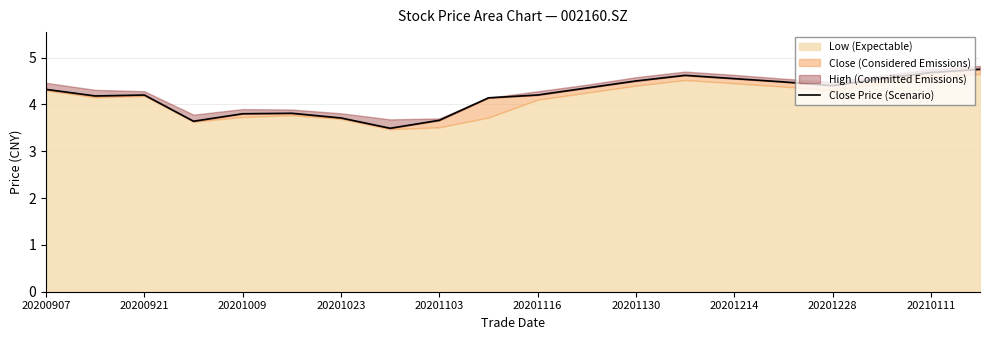

Which has a higher value, 20200907 or 20201116?

20200907